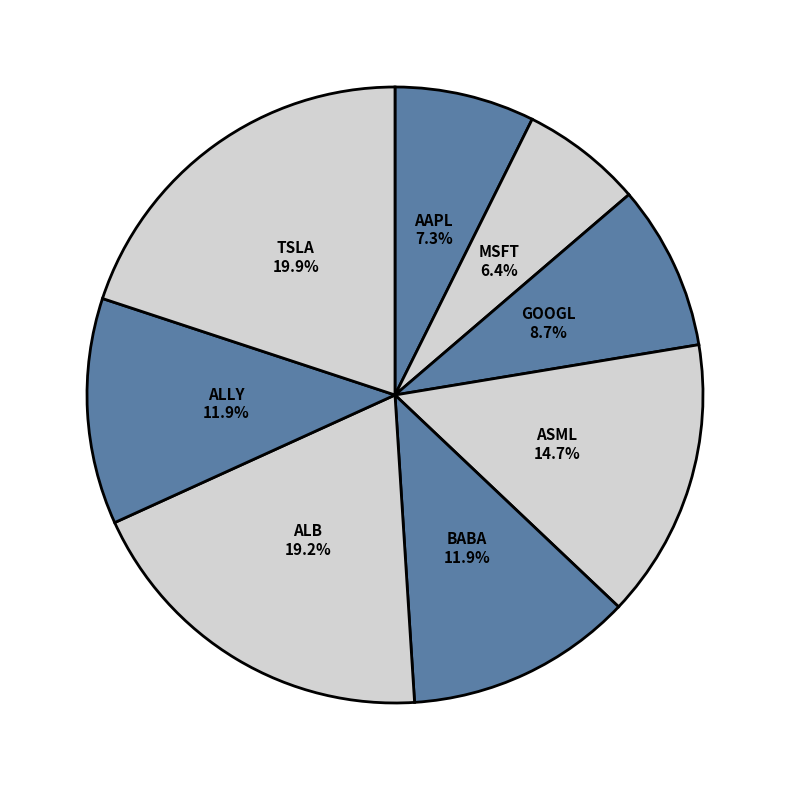

Combined, what portion of the pie is MSFT and AAPL?

13.7%